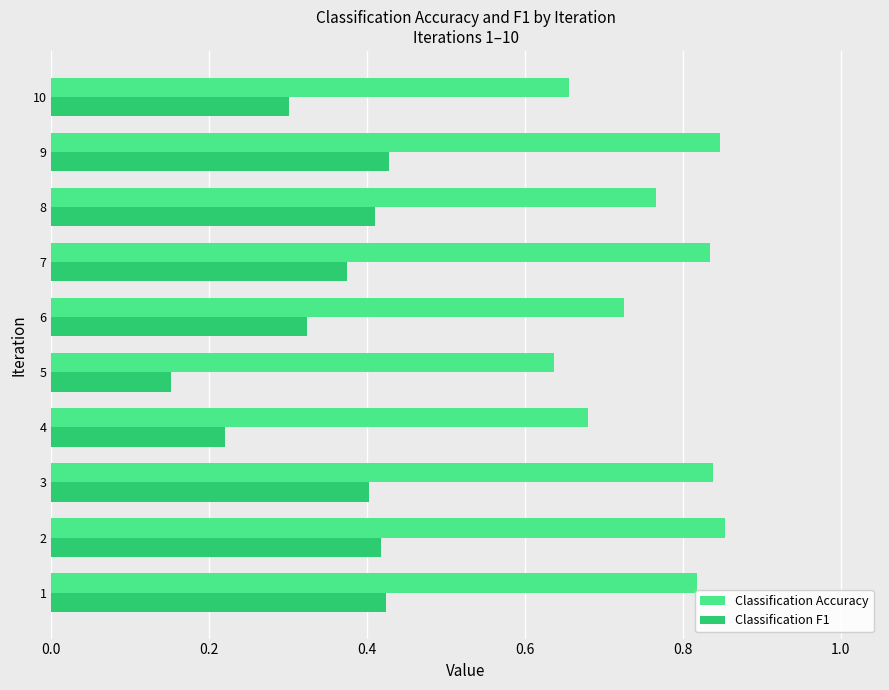

Is it true that Classification Accuracy equals 0.4 at 8?

False